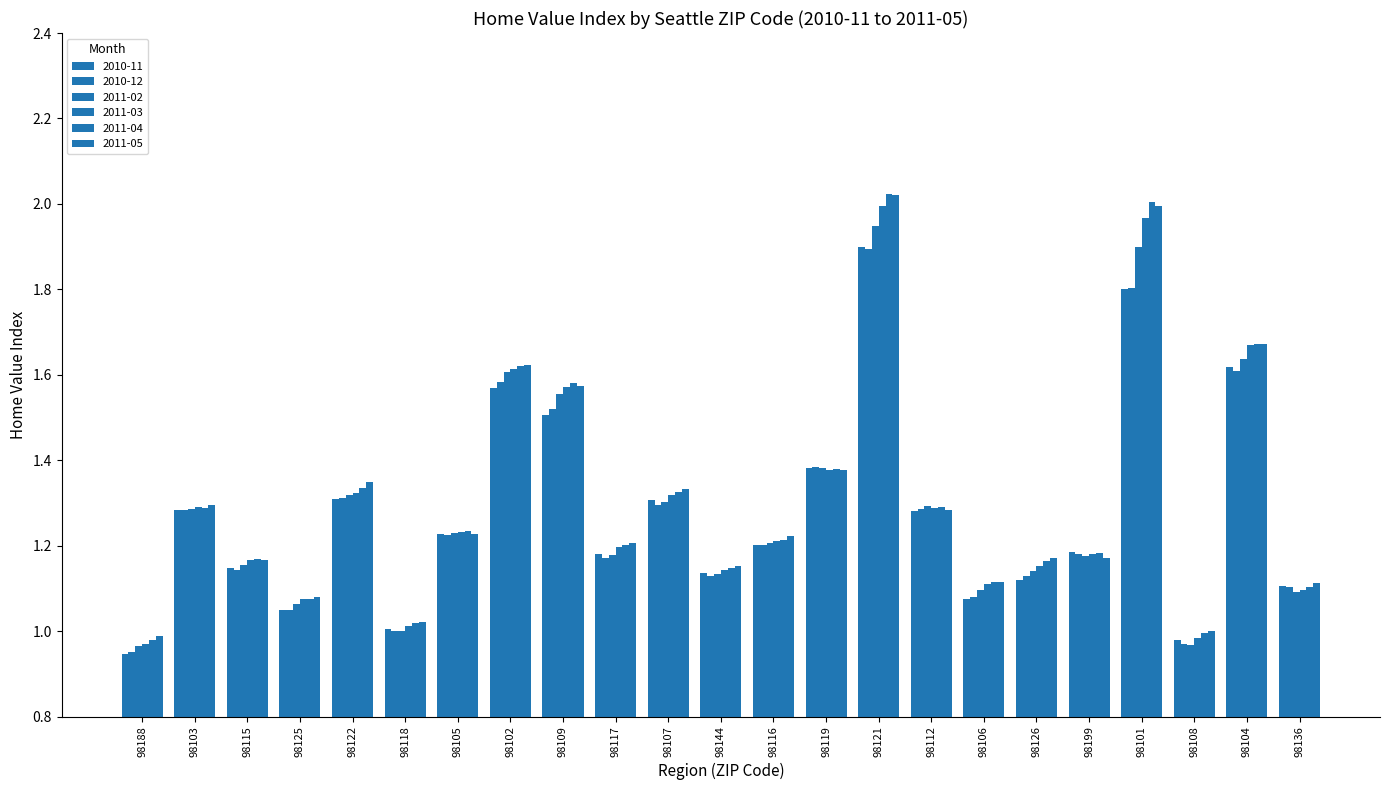

The value of 2011-05 at 98119 is 1.4. True or false?

True